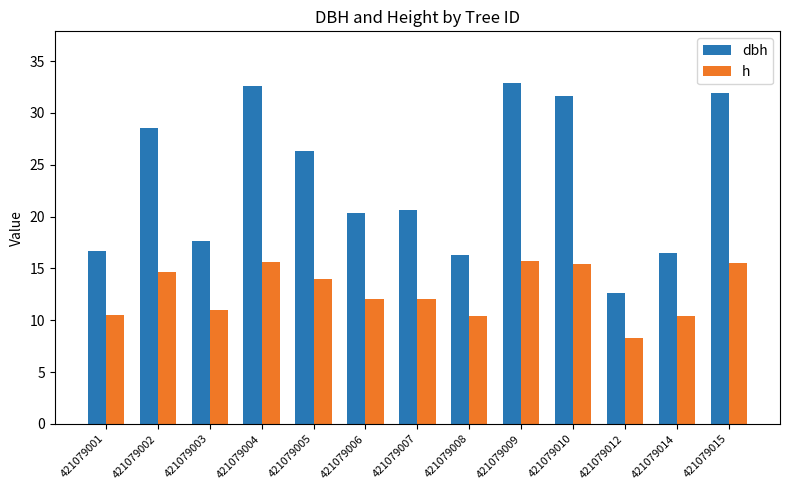

Rank the series at 421079006 from highest to lowest value.

dbh, h